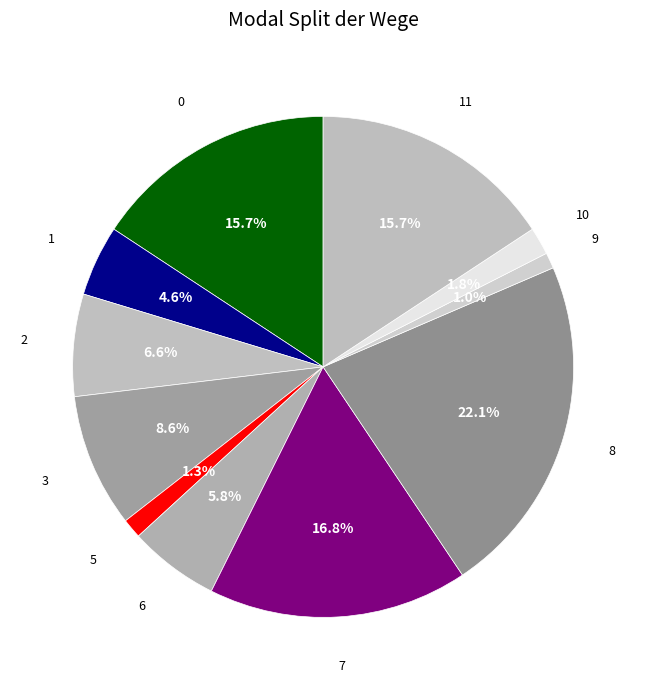

How many slices are in this pie chart?

11